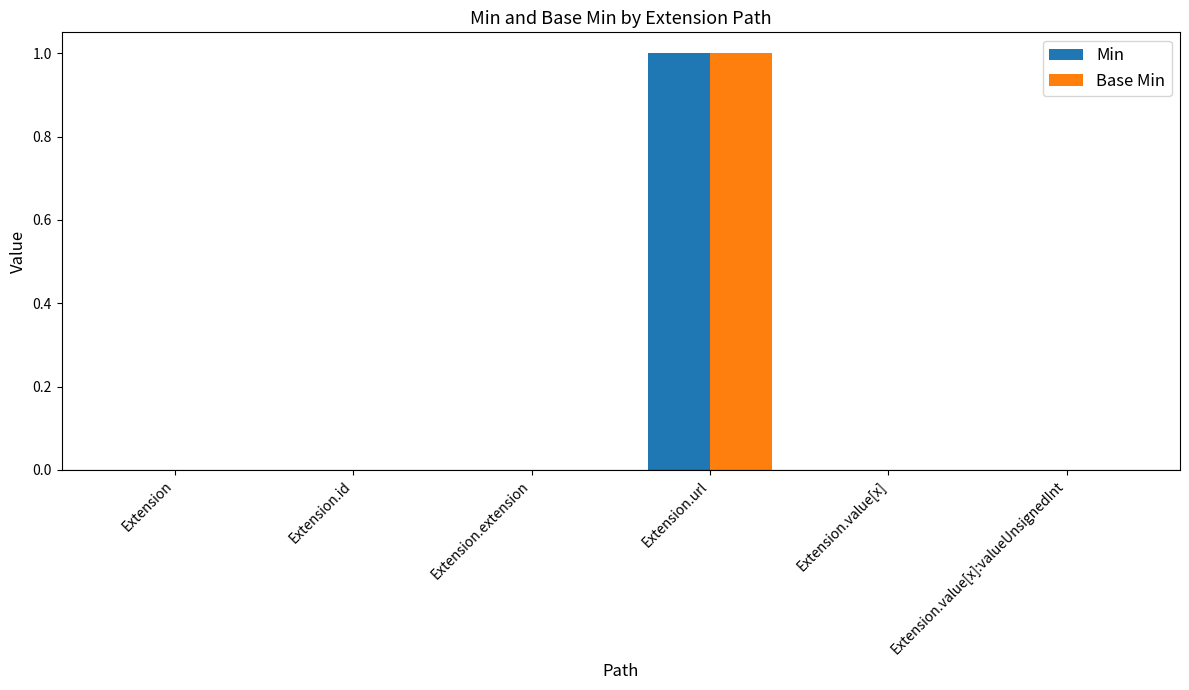

How many groups of bars are there?

6